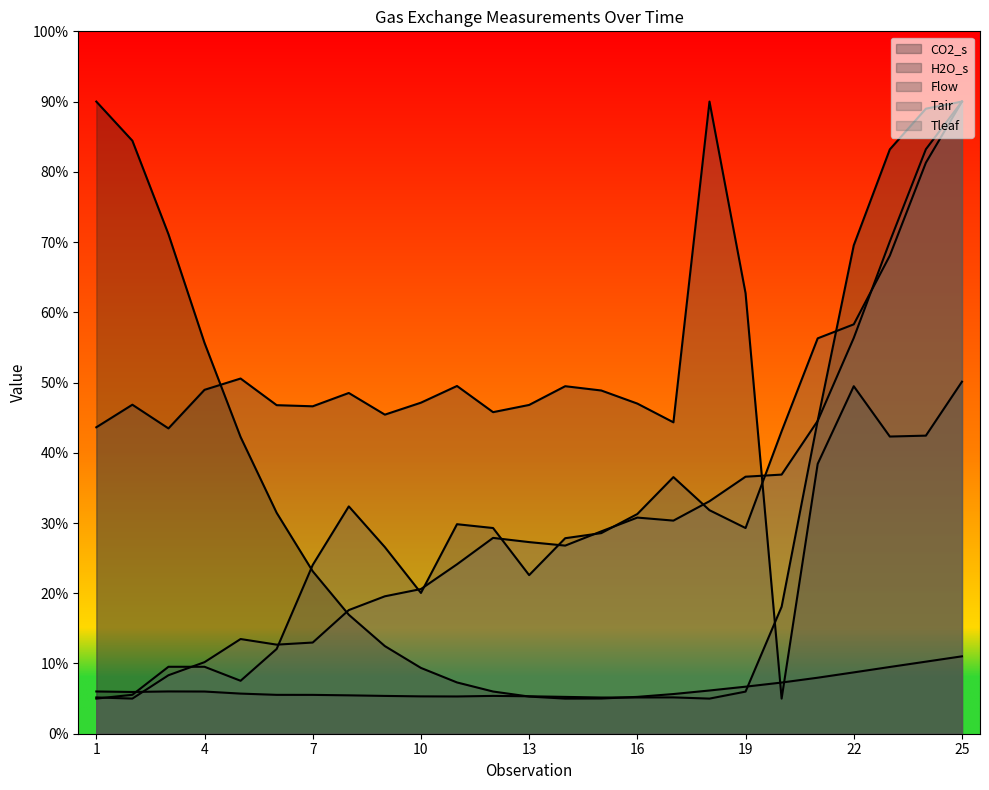

Where does the CO2_s series first go above 9?

1